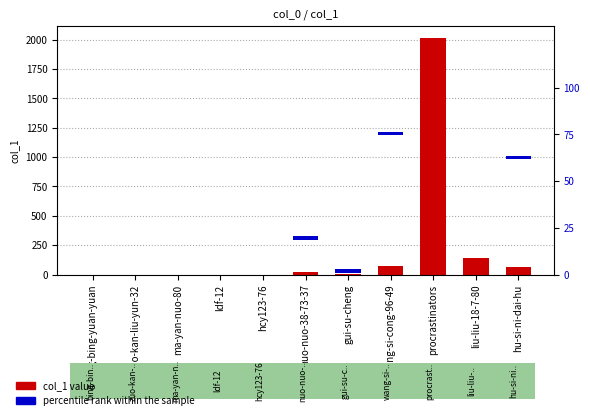

What is the greatest value displayed?

2015